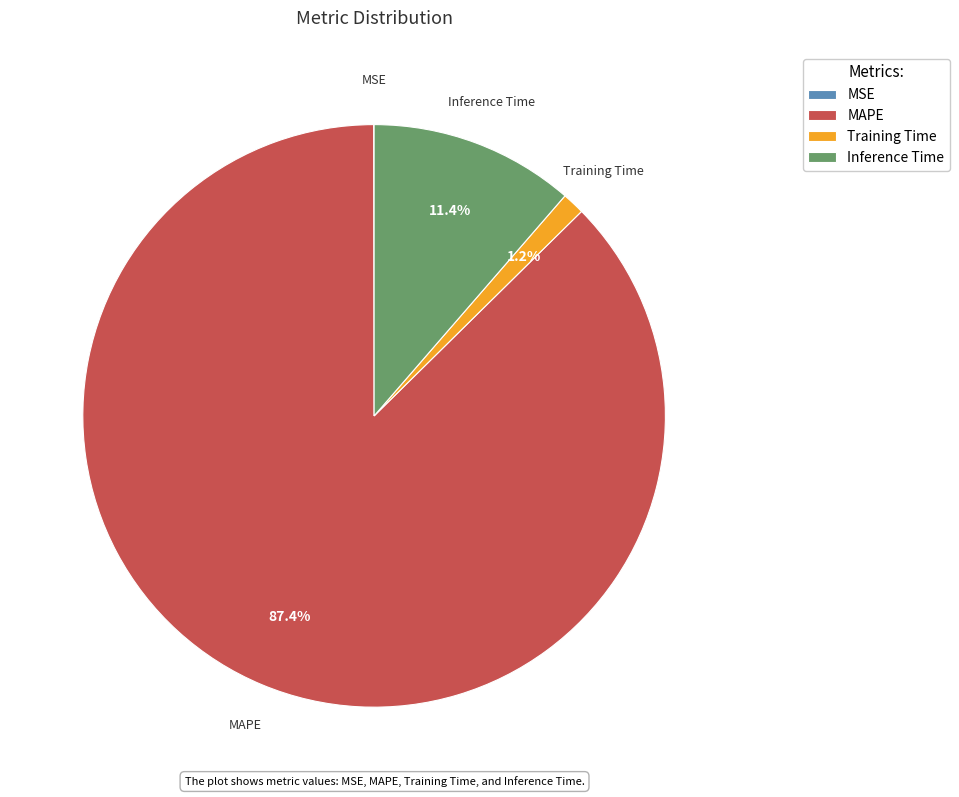

Which has a higher value, Inference Time or MAPE?

MAPE